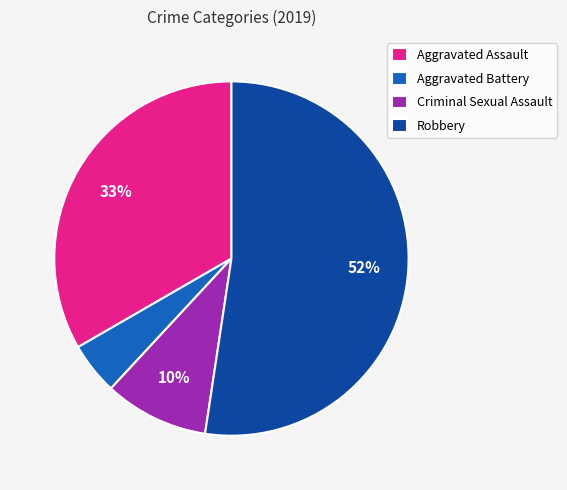

Which slice represents more than half of the pie?

Robbery